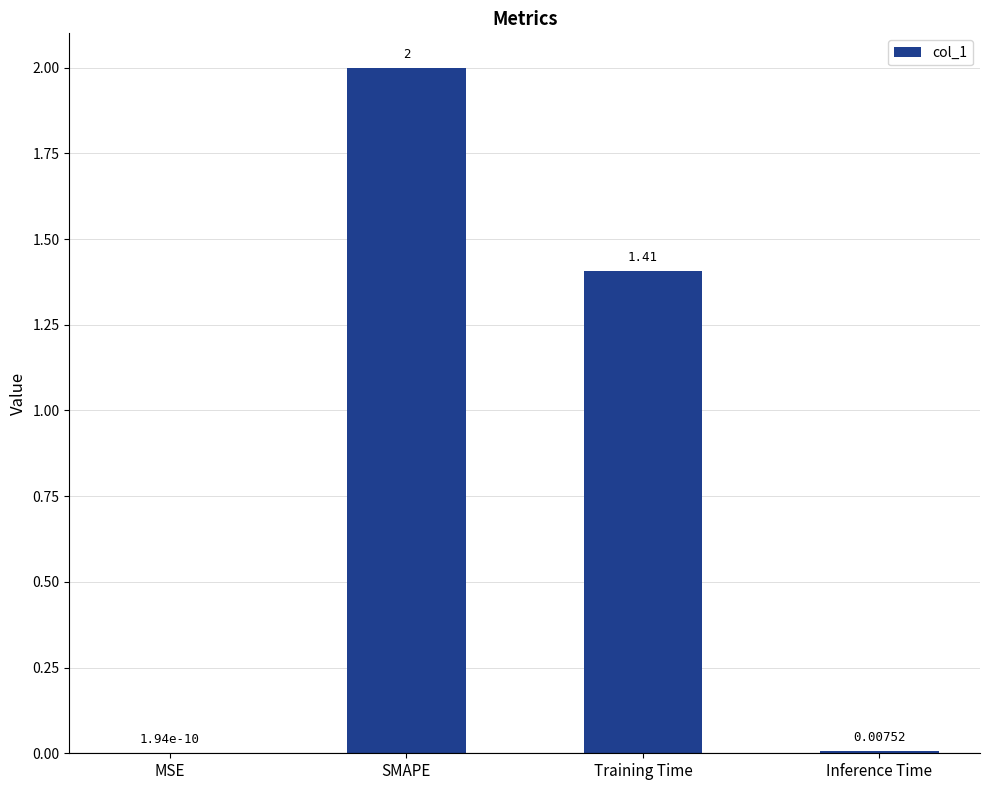

Which has a higher value, Inference Time or MSE?

Inference Time